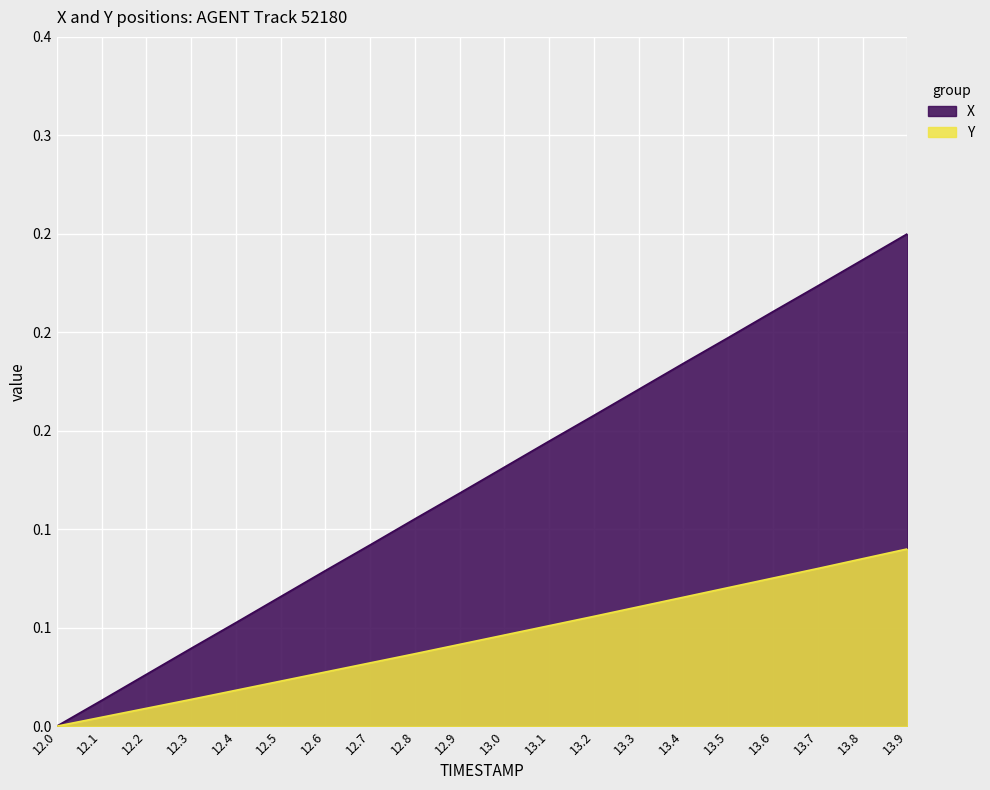

Between 12.1 and 12.2, which series saw the biggest shift?

X